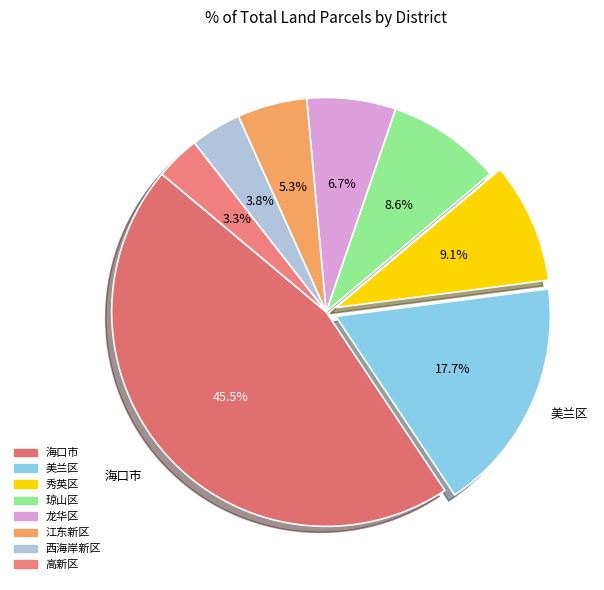

True or false: 琼山区 accounts for 17% of the total.

False